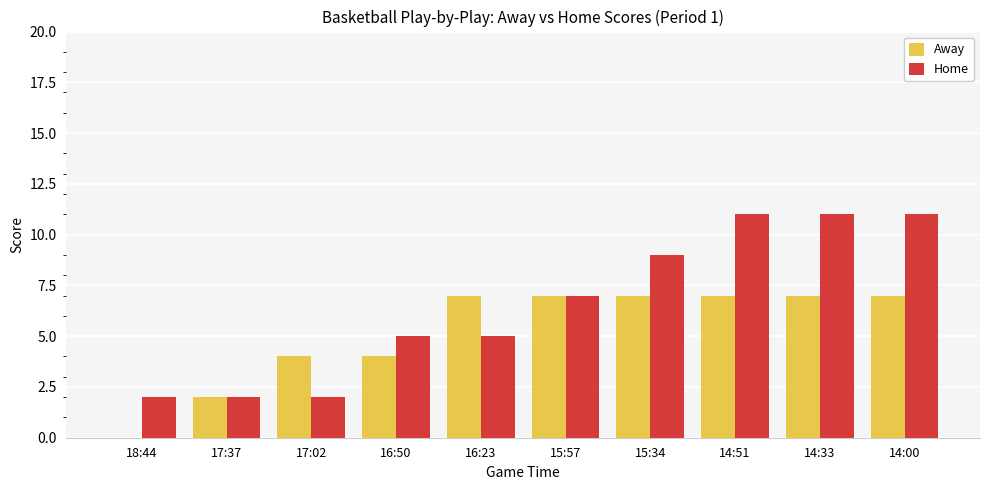

Are the bars horizontal?

No